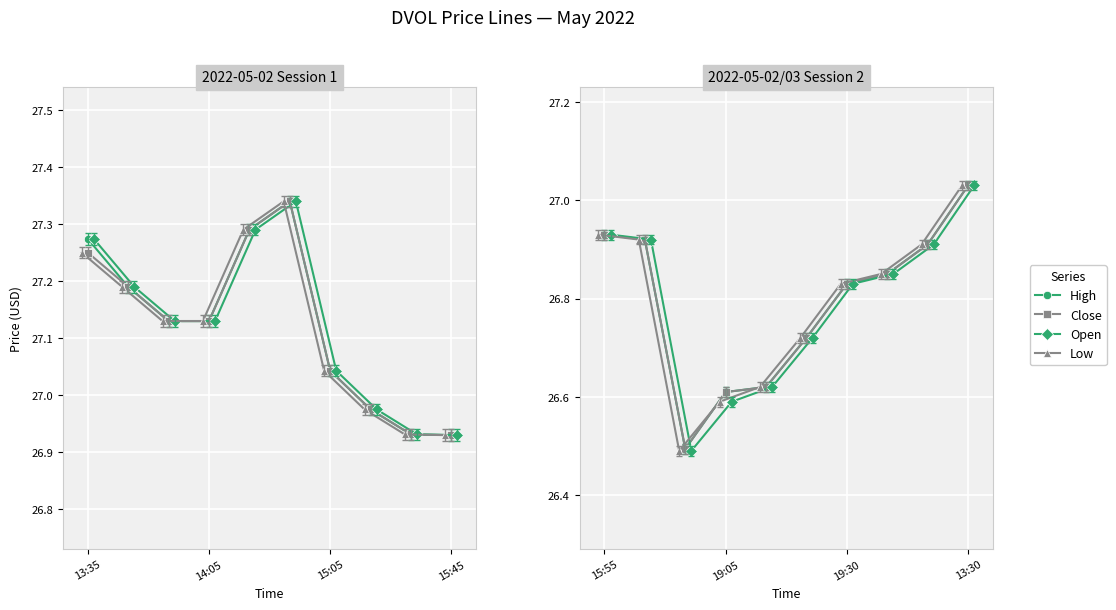

Rank the series at 8 from highest to lowest value.

High, Close, Open, Low